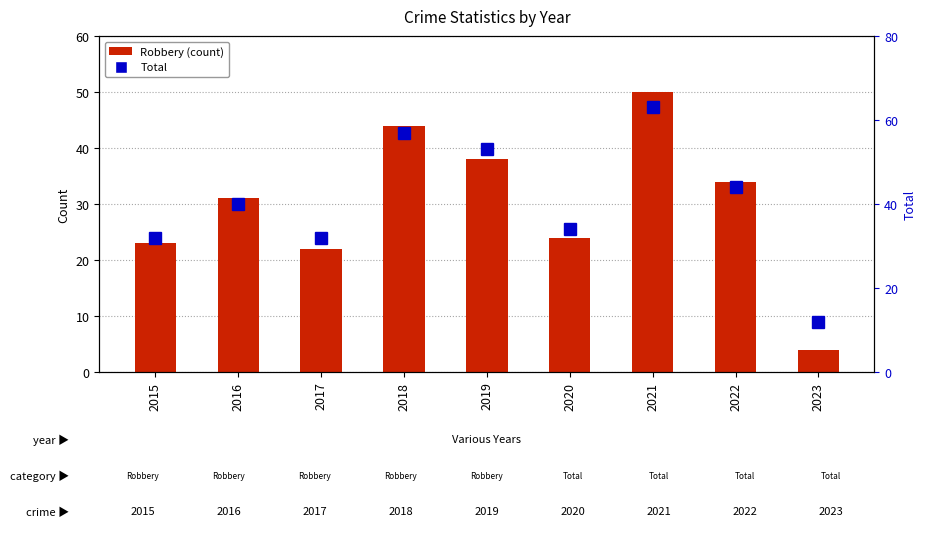

What are all the series names shown in the legend?

Robbery, Total